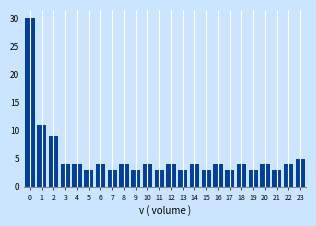

Reading right to left, extract all data points from this chart.

23=5	22=4	21=3	20=4	19=3	18=4	17=3	16=4	15=3	14=4	13=3	12=4	11=3	10=4	9=3	8=4	7=3	6=4	5=3	4=4	3=4	2=9	1=11	0=30